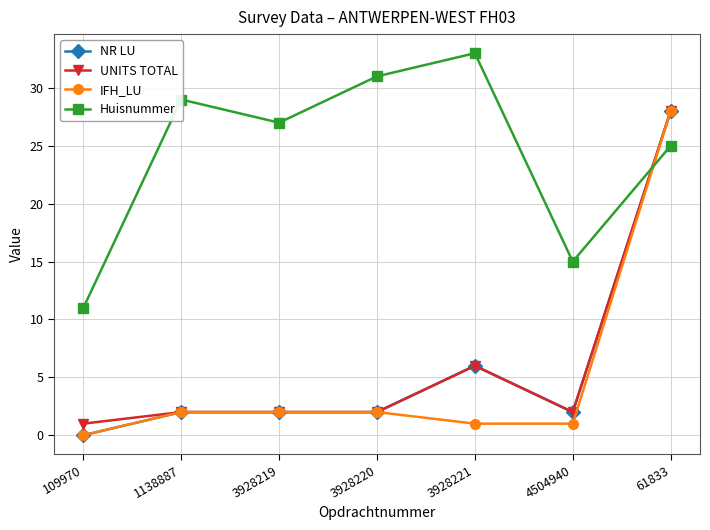

What is the approximate value of Huisnummer at 4504940, to the nearest 10?

20